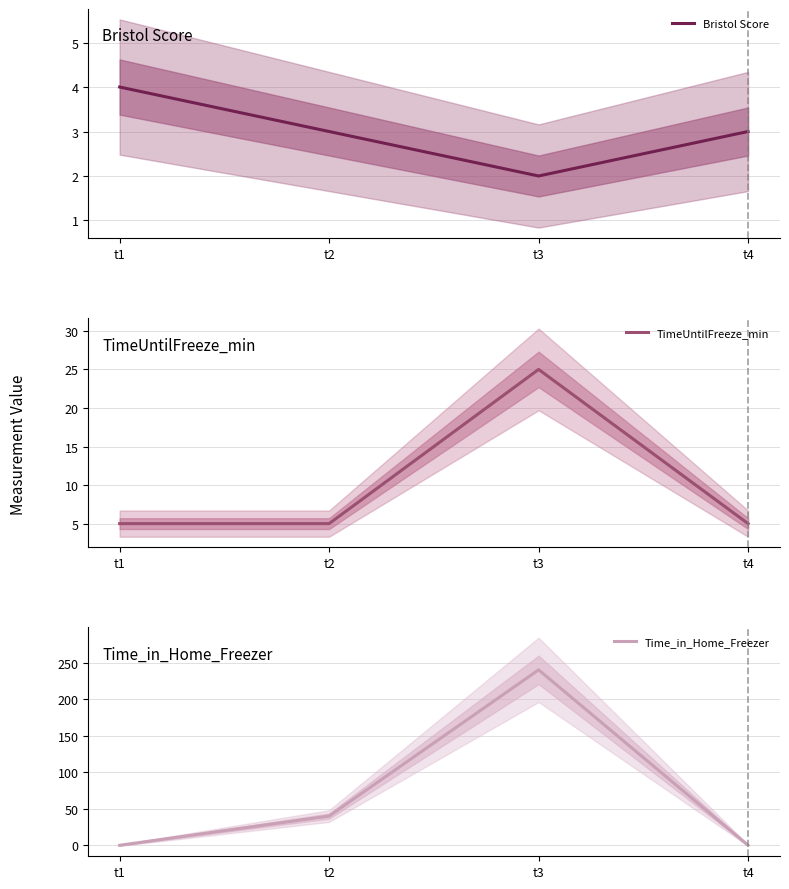

How many categories are shown in the chart?

4